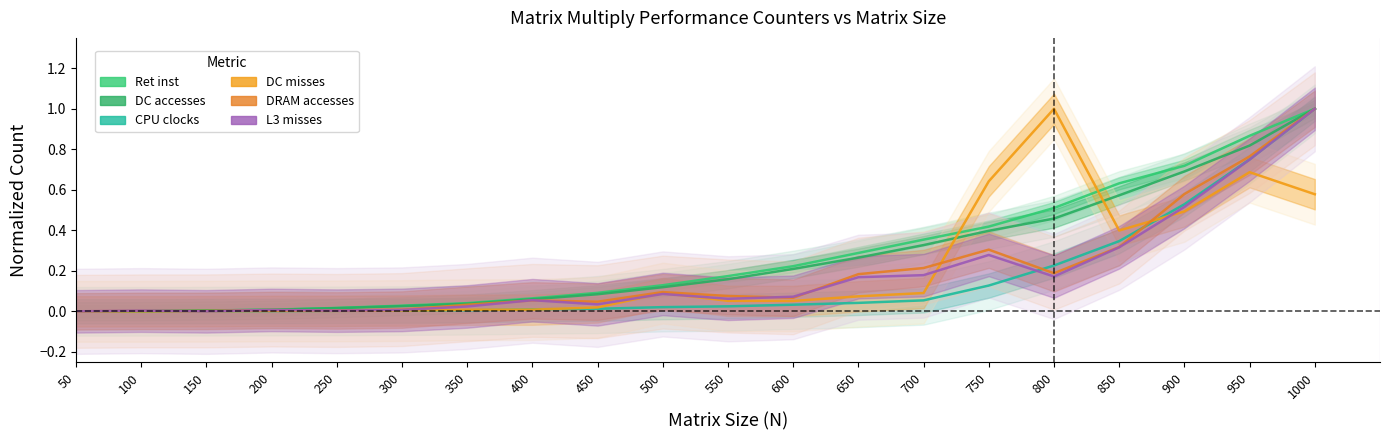

At which category does DRAM accesses reach its first local peak?

200